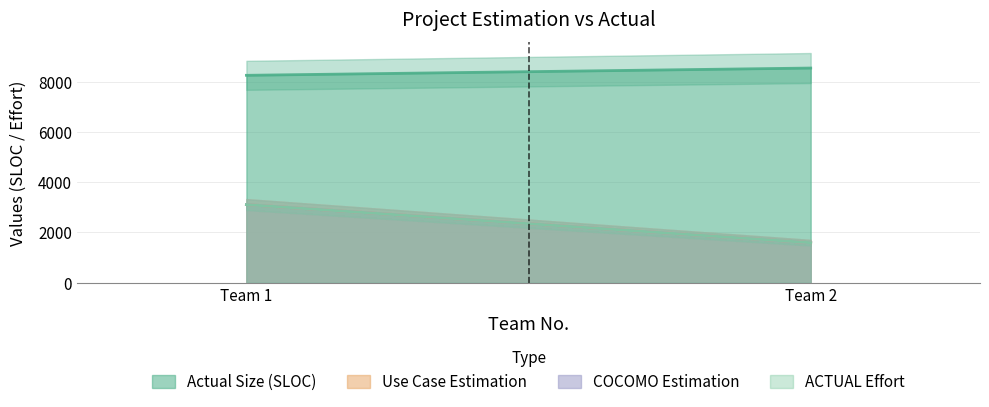

Between 1 and 2, which series saw the biggest shift?

Use Case Estimation